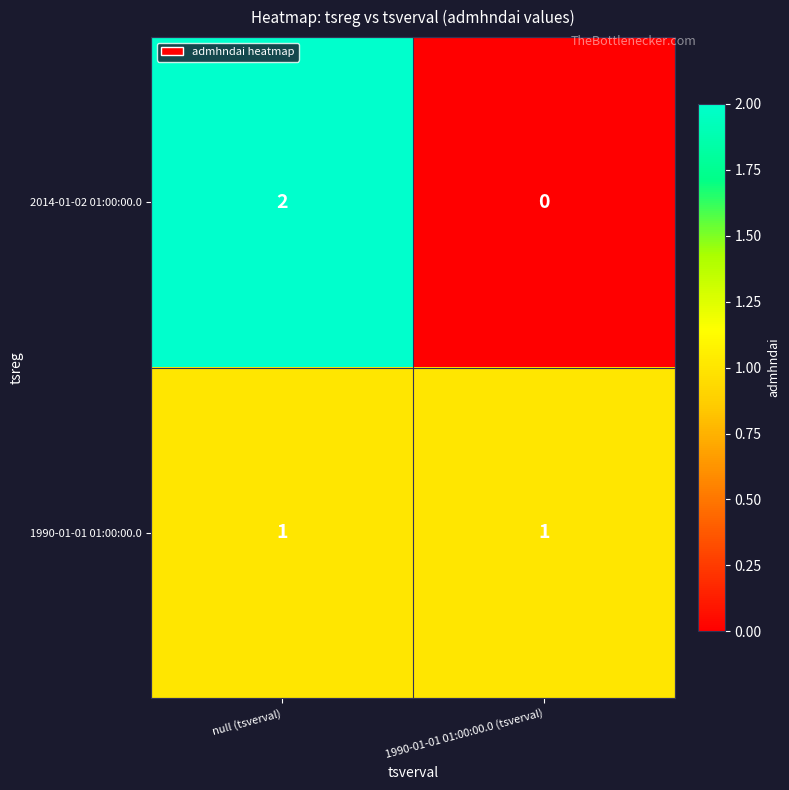

What is the spread (max minus min) of values at 1990-01-01 01:00:00.0 (tsverval)?

1